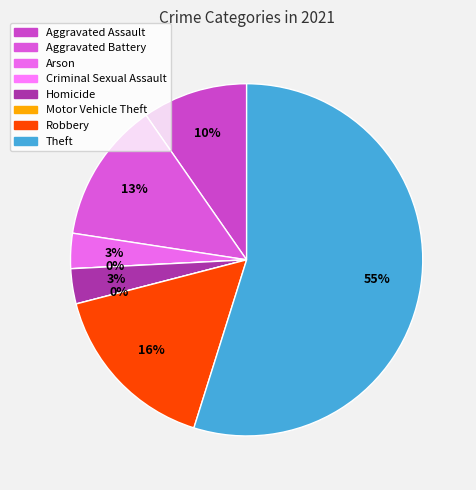

What percentage do Robbery and Theft together represent?

71.0%